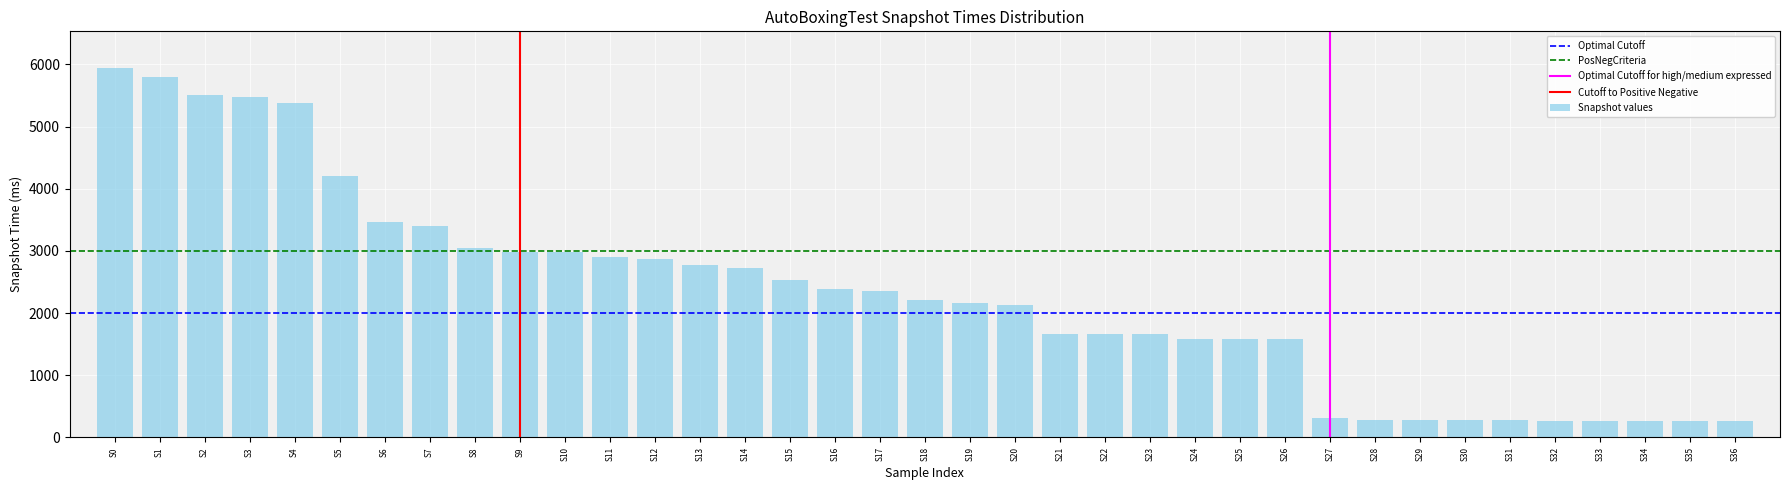

What is the value of the 37th bar from the left?

265.6